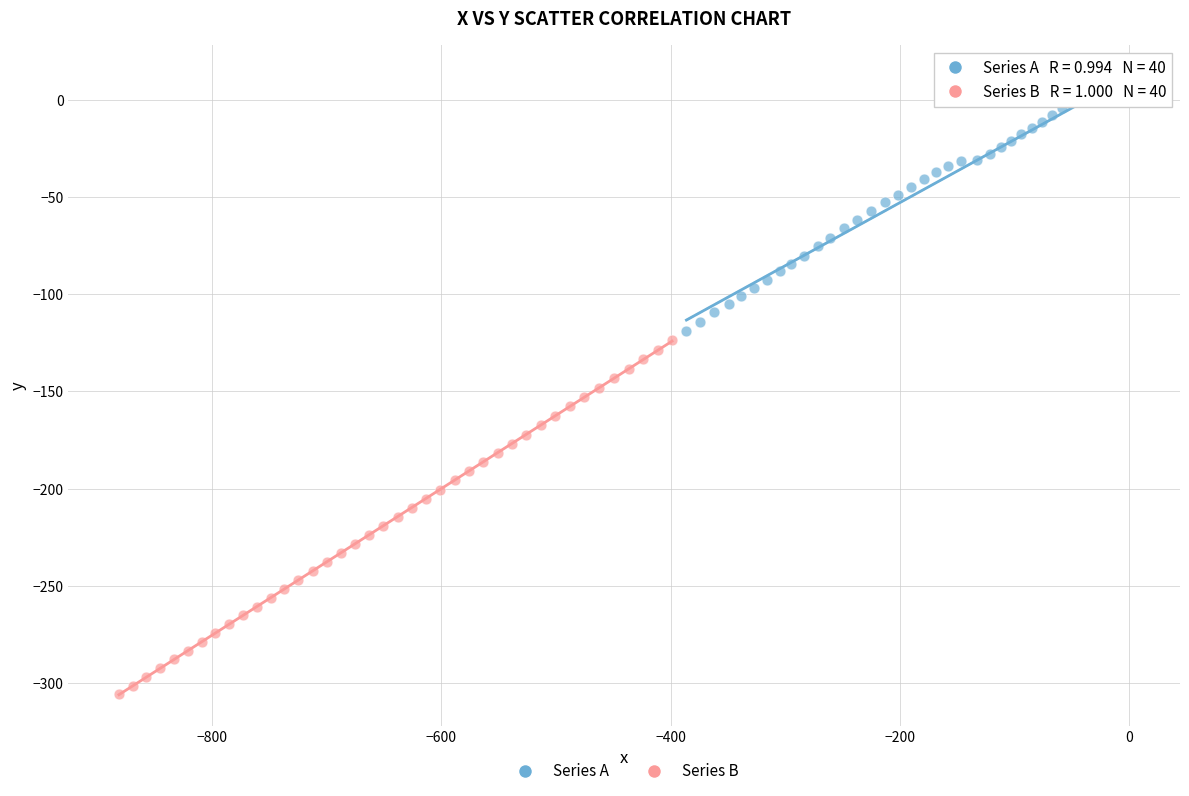

Which series reaches the maximum Y coordinate?

Series A